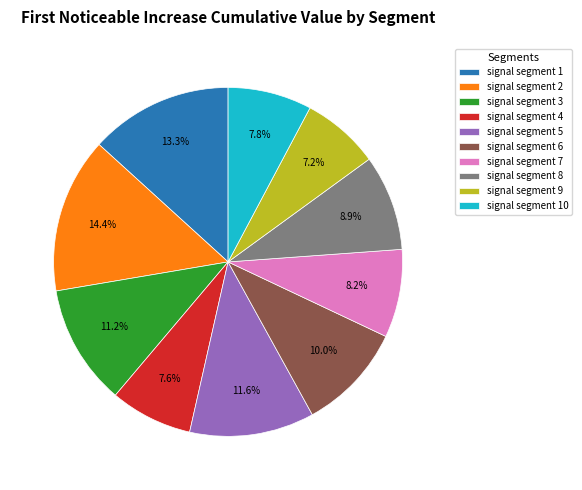

How many slices are in this pie chart?

10